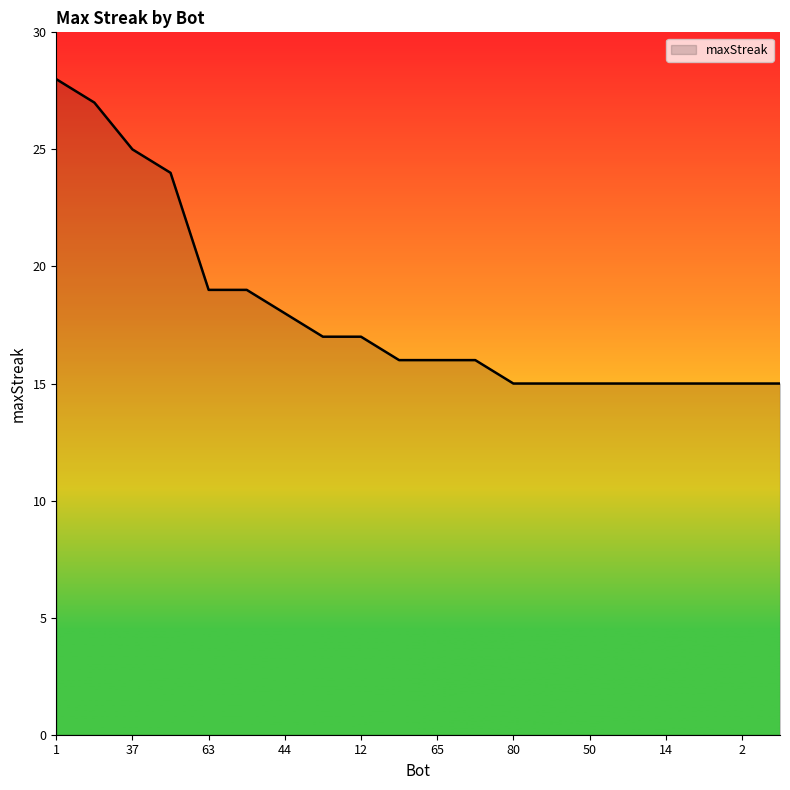

What is the difference between the maximum and minimum values?

13